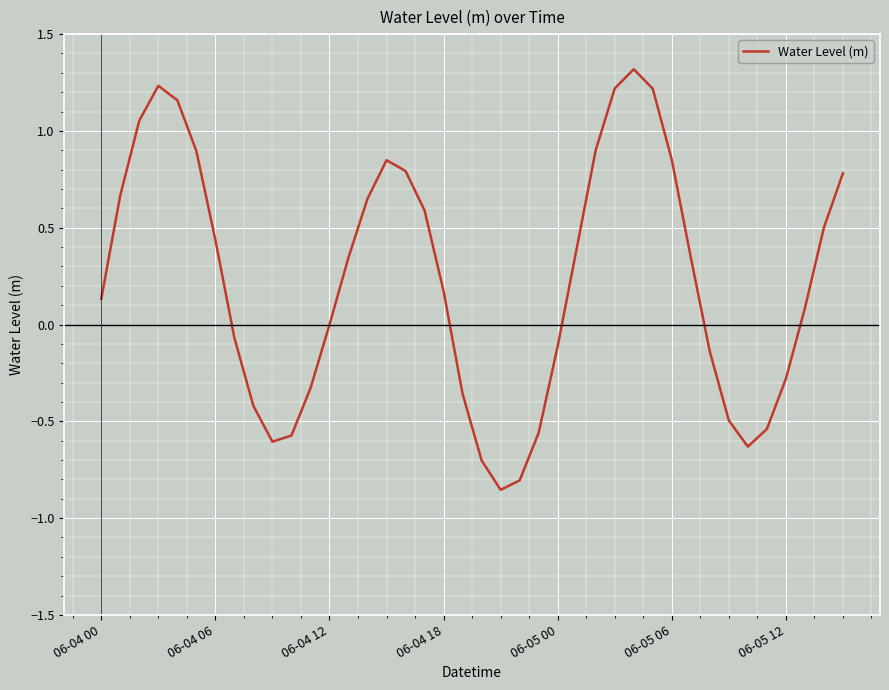

What is the difference between the maximum and minimum values?

2.2